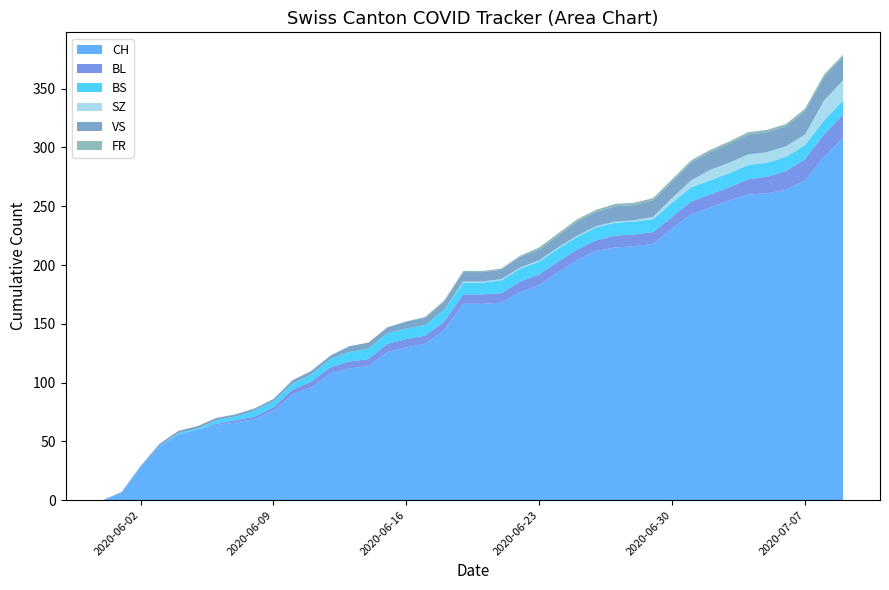

Reading left to right, extract all data points from this chart.

CH: 0	6	28	46	56	60	64	66	69	76	90	96	108	112	114	126	130	133	145	167	167	168	177	183	194	204	212	215	216	218	231	243	249	255	260	261	264	272	292	308
BL: 0	0	0	0	0	0	1	2	2	3	4	5	5	6	6	7	7	7	7	8	8	8	9	9	9	9	9	10	10	10	10	11	11	11	13	14	16	18	19	20
BS: 0	0	0	0	1	1	3	3	5	5	5	6	7	8	9	9	9	9	10	10	10	11	11	11	11	11	11	11	11	11	12	12	12	12	12	12	12	12	12	12
SZ: 0	0	0	0	0	0	0	0	0	0	0	0	0	0	0	0	0	0	0	1	1	1	1	1	1	1	1	1	1	2	4	6	9	9	9	9	9	9	17	17
VS: 0	1	1	2	2	2	2	2	2	2	3	3	3	5	5	5	6	6	7	8	8	8	9	9	10	12	12	13	13	14	14	15	15	16	17	17	17	20	20	20
FR: 0	0	0	0	0	0	0	0	0	0	0	0	0	0	0	0	0	1	1	1	1	1	1	2	2	2	2	2	2	2	2	2	2	2	2	2	2	2	2	2